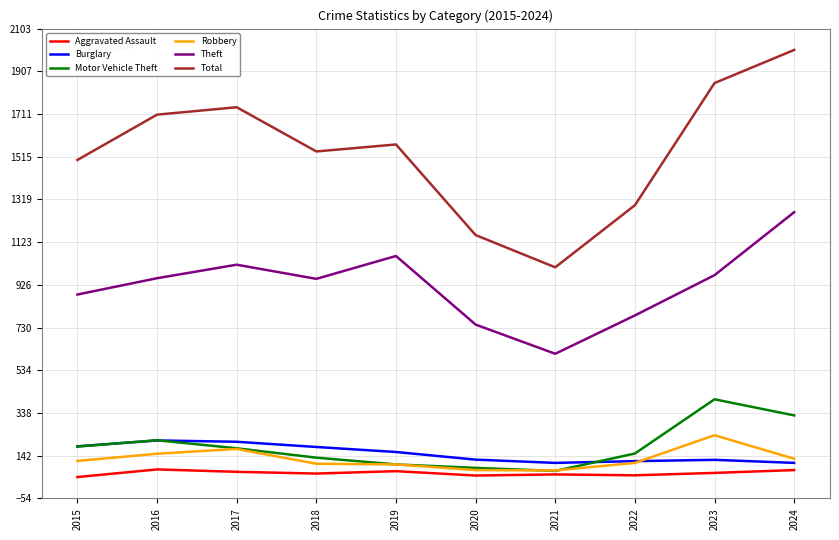

Is the value of Robbery at 2023 greater than the value of Total at 2021?

No